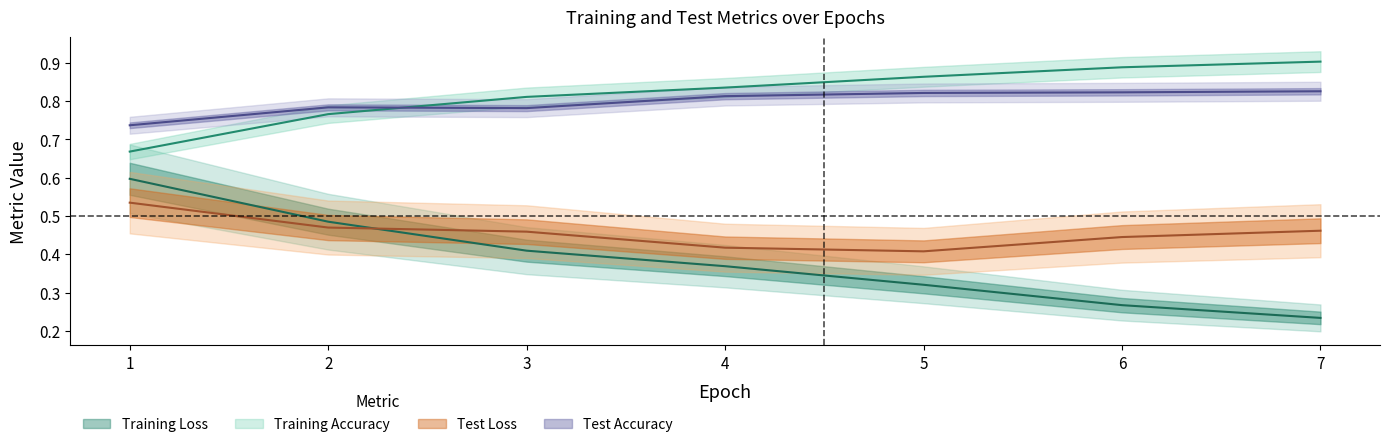

True or false: Test Loss and Training Loss intersect in this chart.

True